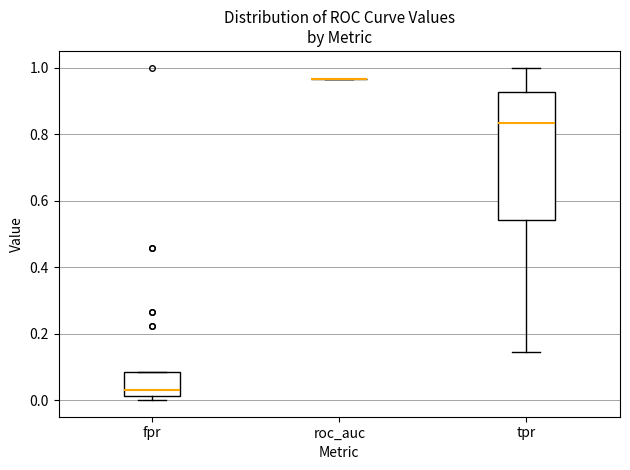

Comparing the boxes themselves (not the whiskers), which one is the tallest?

tpr